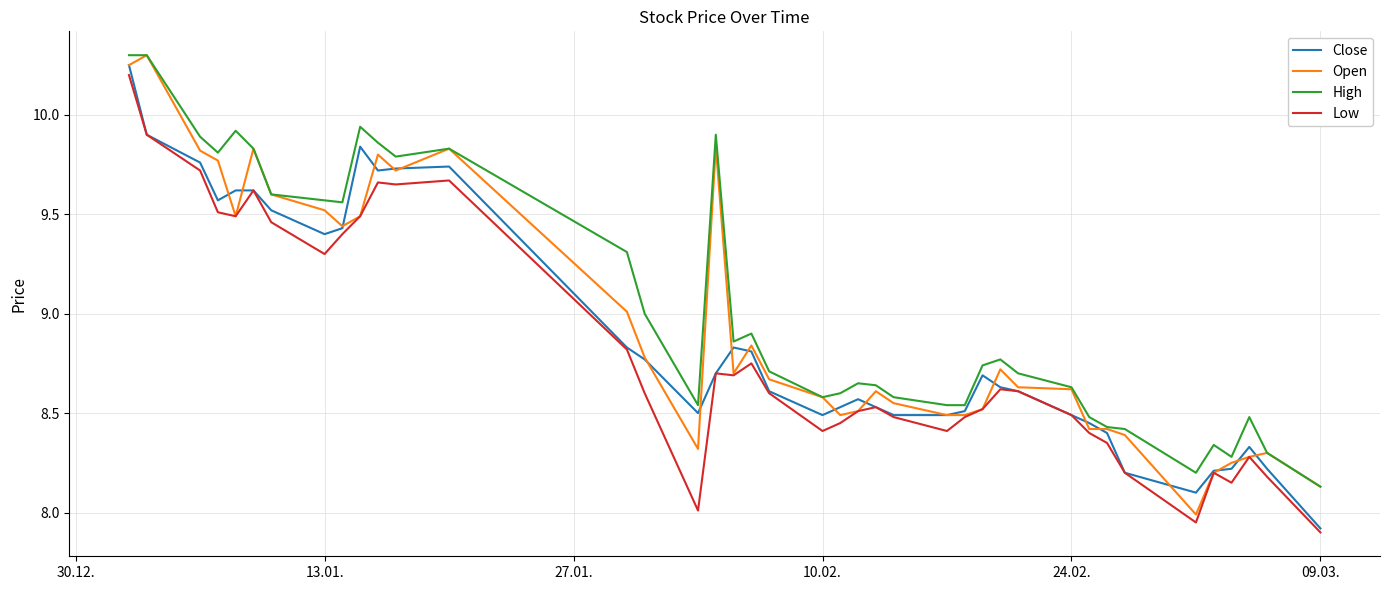

True or false: High and Low intersect in this chart.

False